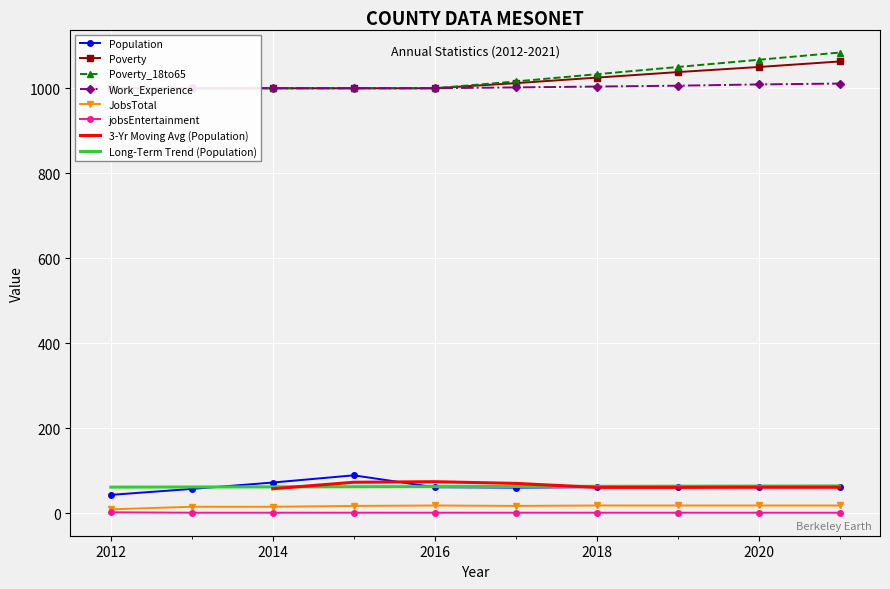

True or false: Population and Poverty_18to65 intersect in this chart.

False